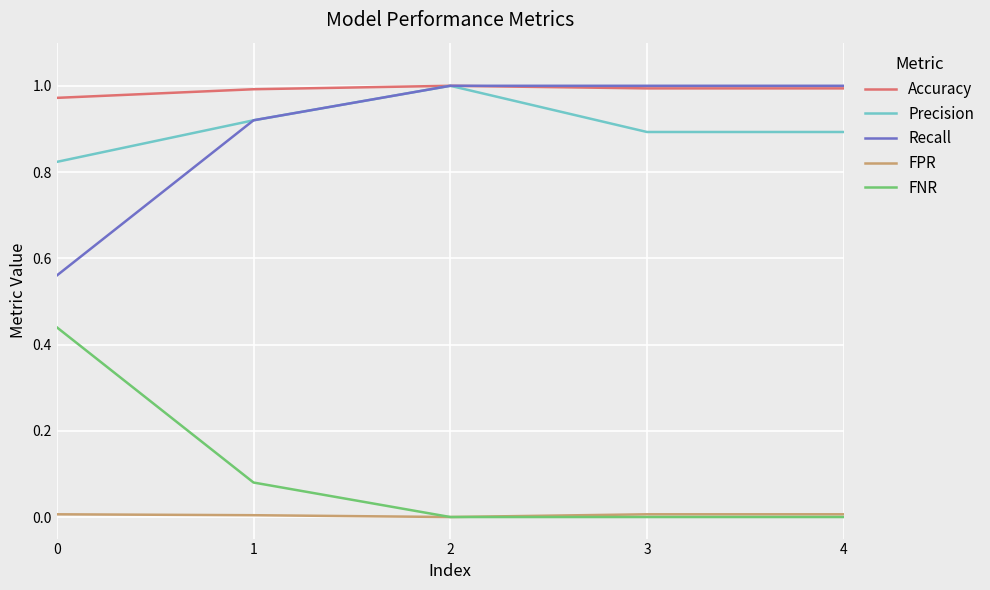

True or false: Recall and FNR intersect in this chart.

False